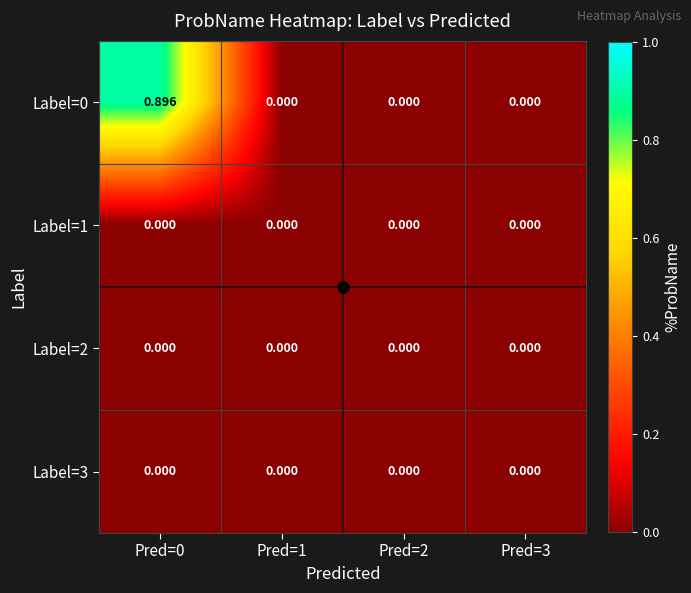

How many positive values does the Label=0 series have?

1